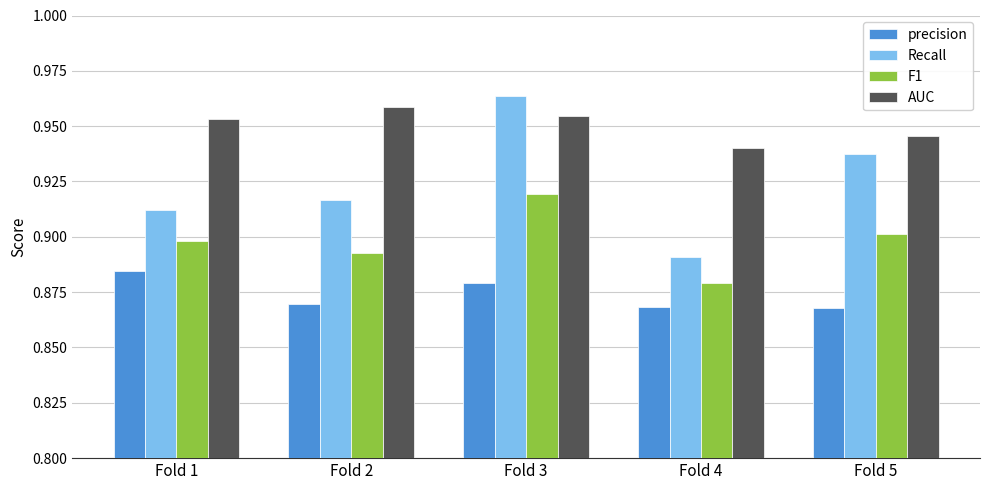

List the labels in order of Recall value, smallest first.

Fold 4, Fold 1, Fold 2, Fold 5, Fold 3